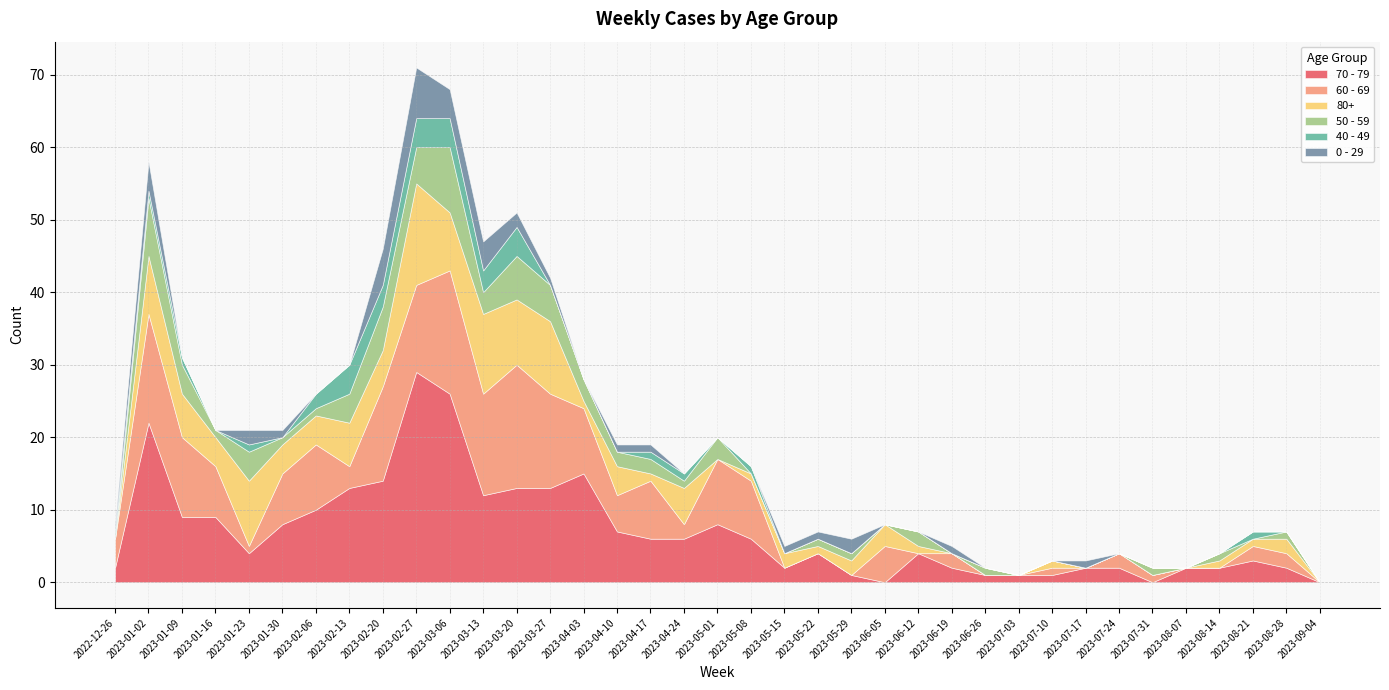

Reading right to left, extract all data points from this chart.

70 - 79: 2023-09-04=0	2023-08-28=2	2023-08-21=3	2023-08-14=2	2023-08-07=2	2023-07-31=0	2023-07-24=2	2023-07-17=2	2023-07-10=1	2023-07-03=1	2023-06-26=1	2023-06-19=2	2023-06-12=4	2023-06-05=0	2023-05-29=1	2023-05-22=4	2023-05-15=2	2023-05-08=6	2023-05-01=8	2023-04-24=6	2023-04-17=6	2023-04-10=7	2023-04-03=15	2023-03-27=13	2023-03-20=13	2023-03-13=12	2023-03-06=26	2023-02-27=29	2023-02-20=14	2023-02-13=13	2023-02-06=10	2023-01-30=8	2023-01-23=4	2023-01-16=9	2023-01-09=9	2023-01-02=22	2022-12-26=2
60 - 69: 2023-09-04=0	2023-08-28=2	2023-08-21=2	2023-08-14=0	2023-08-07=0	2023-07-31=1	2023-07-24=2	2023-07-17=0	2023-07-10=1	2023-07-03=0	2023-06-26=0	2023-06-19=2	2023-06-12=0	2023-06-05=5	2023-05-29=0	2023-05-22=0	2023-05-15=0	2023-05-08=8	2023-05-01=9	2023-04-24=2	2023-04-17=8	2023-04-10=5	2023-04-03=9	2023-03-27=13	2023-03-20=17	2023-03-13=14	2023-03-06=17	2023-02-27=12	2023-02-20=13	2023-02-13=3	2023-02-06=9	2023-01-30=7	2023-01-23=1	2023-01-16=7	2023-01-09=11	2023-01-02=15	2022-12-26=4
80+: 2023-09-04=0	2023-08-28=2	2023-08-21=1	2023-08-14=1	2023-08-07=0	2023-07-31=0	2023-07-24=0	2023-07-17=0	2023-07-10=1	2023-07-03=0	2023-06-26=0	2023-06-19=0	2023-06-12=1	2023-06-05=3	2023-05-29=2	2023-05-22=1	2023-05-15=2	2023-05-08=1	2023-05-01=0	2023-04-24=5	2023-04-17=1	2023-04-10=4	2023-04-03=1	2023-03-27=10	2023-03-20=9	2023-03-13=11	2023-03-06=8	2023-02-27=14	2023-02-20=5	2023-02-13=6	2023-02-06=4	2023-01-30=4	2023-01-23=9	2023-01-16=4	2023-01-09=6	2023-01-02=8	2022-12-26=0
50 - 59: 2023-09-04=0	2023-08-28=1	2023-08-21=0	2023-08-14=1	2023-08-07=0	2023-07-31=1	2023-07-24=0	2023-07-17=0	2023-07-10=0	2023-07-03=0	2023-06-26=1	2023-06-19=0	2023-06-12=2	2023-06-05=0	2023-05-29=1	2023-05-22=1	2023-05-15=0	2023-05-08=0	2023-05-01=3	2023-04-24=1	2023-04-17=2	2023-04-10=2	2023-04-03=3	2023-03-27=5	2023-03-20=6	2023-03-13=3	2023-03-06=9	2023-02-27=5	2023-02-20=6	2023-02-13=4	2023-02-06=1	2023-01-30=1	2023-01-23=4	2023-01-16=1	2023-01-09=4	2023-01-02=8	2022-12-26=0
40 - 49: 2023-09-04=0	2023-08-28=0	2023-08-21=1	2023-08-14=0	2023-08-07=0	2023-07-31=0	2023-07-24=0	2023-07-17=0	2023-07-10=0	2023-07-03=0	2023-06-26=0	2023-06-19=0	2023-06-12=0	2023-06-05=0	2023-05-29=0	2023-05-22=0	2023-05-15=0	2023-05-08=1	2023-05-01=0	2023-04-24=1	2023-04-17=1	2023-04-10=0	2023-04-03=0	2023-03-27=0	2023-03-20=4	2023-03-13=3	2023-03-06=4	2023-02-27=4	2023-02-20=3	2023-02-13=4	2023-02-06=2	2023-01-30=0	2023-01-23=1	2023-01-16=0	2023-01-09=1	2023-01-02=1	2022-12-26=1
0 - 29: 2023-09-04=0	2023-08-28=0	2023-08-21=0	2023-08-14=0	2023-08-07=0	2023-07-31=0	2023-07-24=0	2023-07-17=1	2023-07-10=0	2023-07-03=0	2023-06-26=0	2023-06-19=1	2023-06-12=0	2023-06-05=0	2023-05-29=2	2023-05-22=1	2023-05-15=1	2023-05-08=0	2023-05-01=0	2023-04-24=0	2023-04-17=1	2023-04-10=1	2023-04-03=0	2023-03-27=1	2023-03-20=2	2023-03-13=4	2023-03-06=4	2023-02-27=7	2023-02-20=5	2023-02-13=0	2023-02-06=0	2023-01-30=1	2023-01-23=2	2023-01-16=0	2023-01-09=0	2023-01-02=4	2022-12-26=1